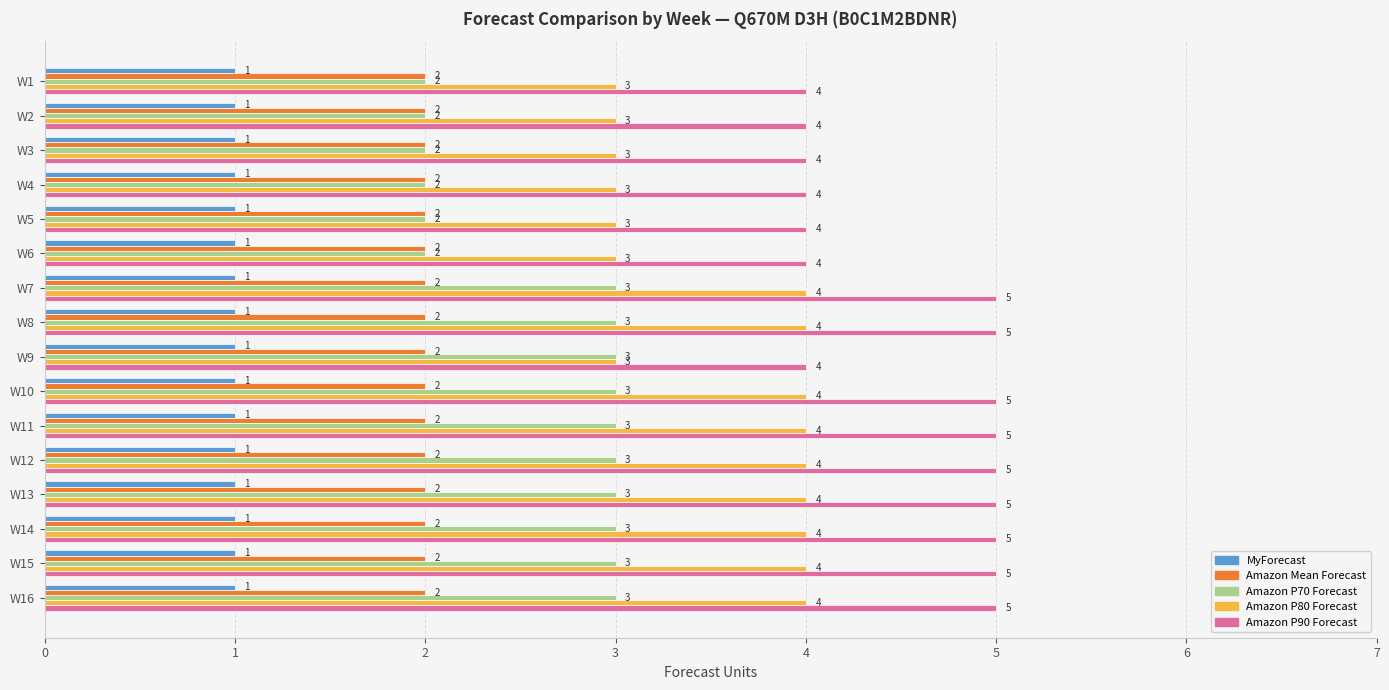

The Amazon P80 Forecast series shows 2 at W5. True or false?

False